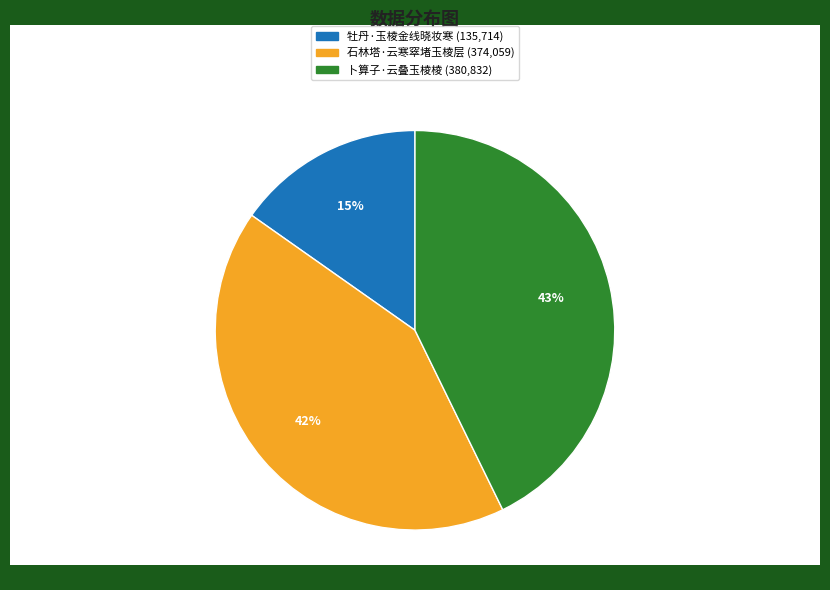

How many segments does this pie chart have?

3